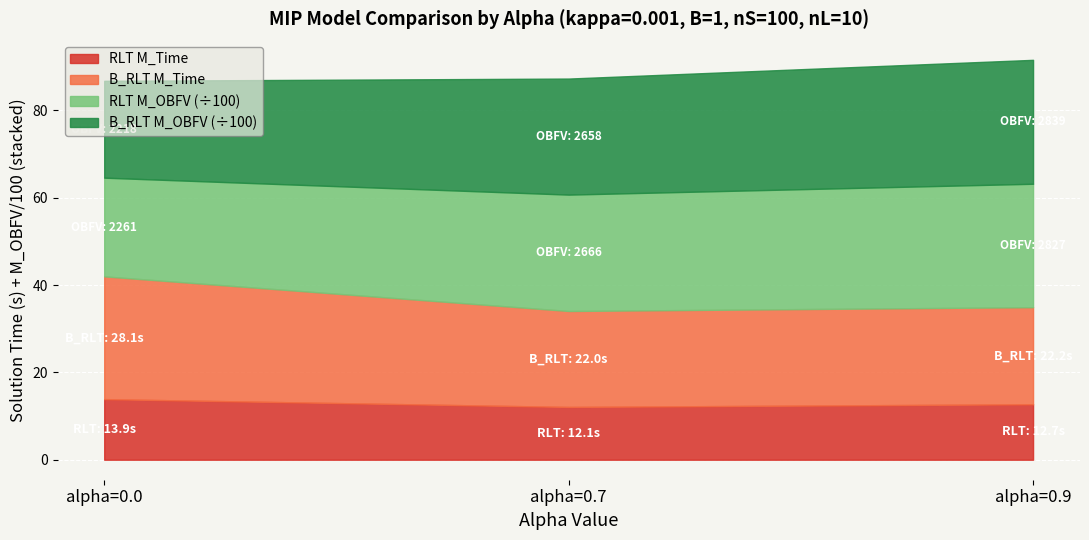

Reading left to right, extract all data points from this chart.

Model2_Basic_MIP_RLT M_Time: alpha=0.0=13.9	alpha=0.7=12.1	alpha=0.9=12.7
Model2_Basic_MIP_B_RLT M_Time: alpha=0.0=28.1	alpha=0.7=22.0	alpha=0.9=22.2
Model2_Basic_MIP_RLT M_OBFV: alpha=0.0=2260.8	alpha=0.7=2665.5	alpha=0.9=2826.9
Model2_Basic_MIP_B_RLT M_OBFV: alpha=0.0=2218.4	alpha=0.7=2658.4	alpha=0.9=2838.7